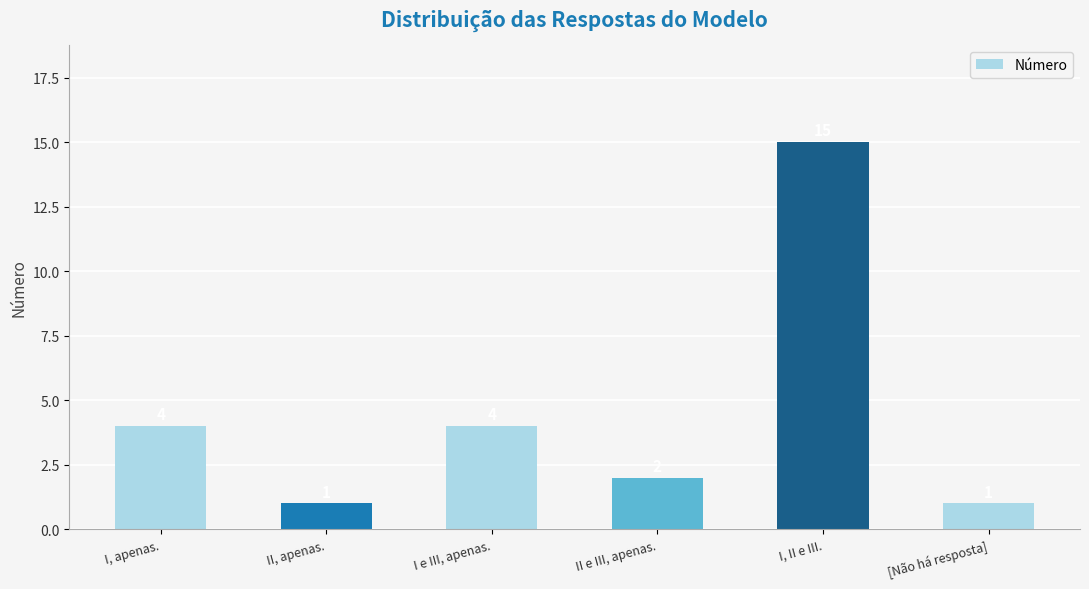

Approximately how many times larger is the value at I e III, apenas. compared to [Não há resposta]?

4.0